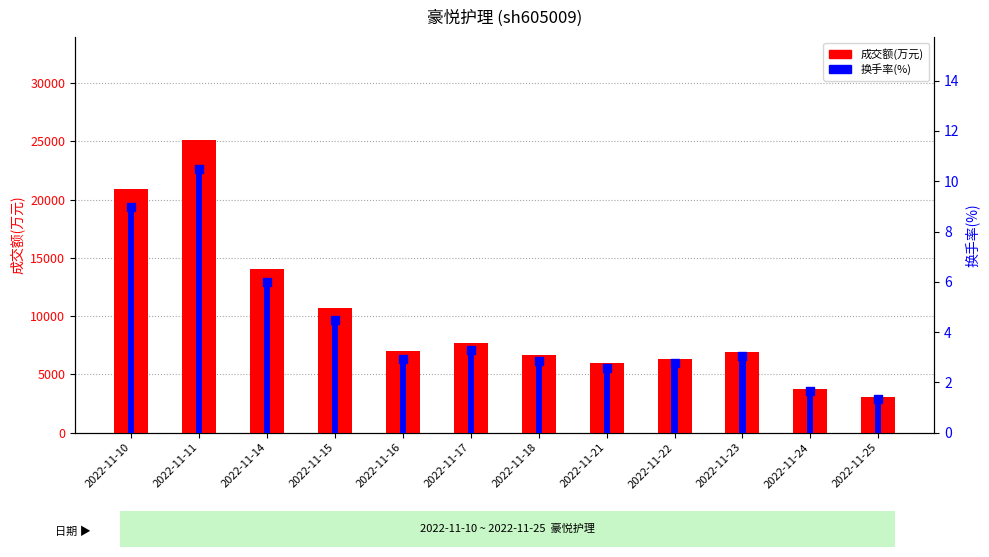

What is the total value across all series at 2022-11-23?

6879.1